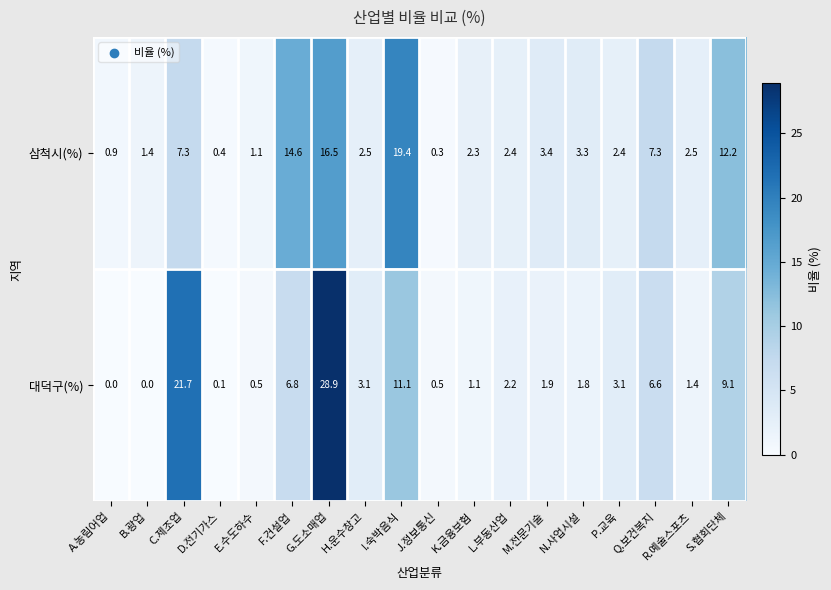

True or false: 대덕구(%) has a value of 1.9 at M.전문기술.

True